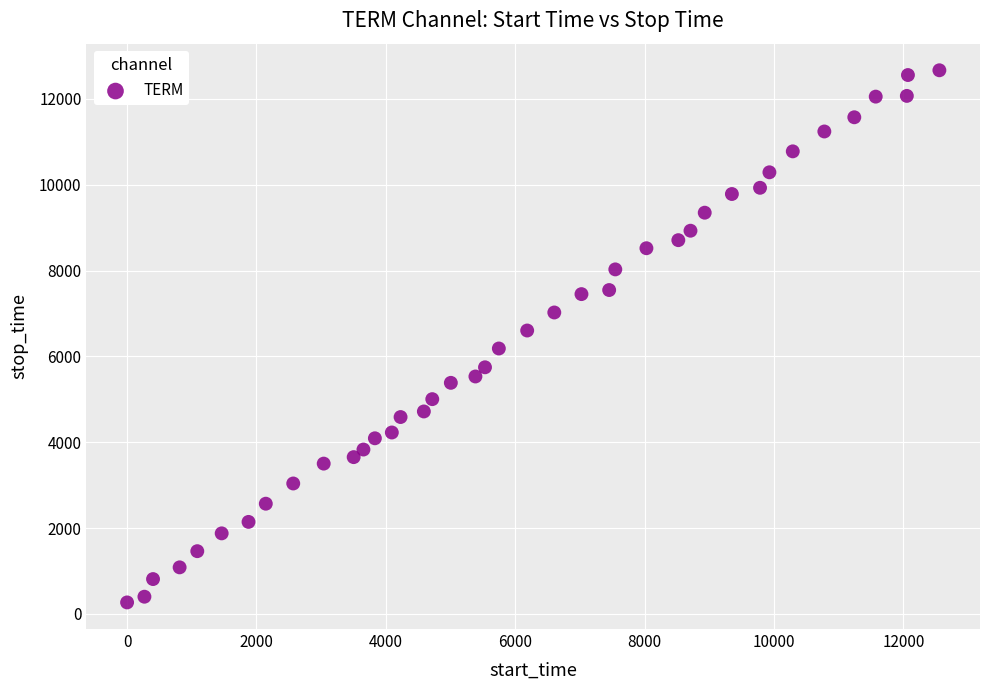

What is the range of Y values (max minus min)?

12398